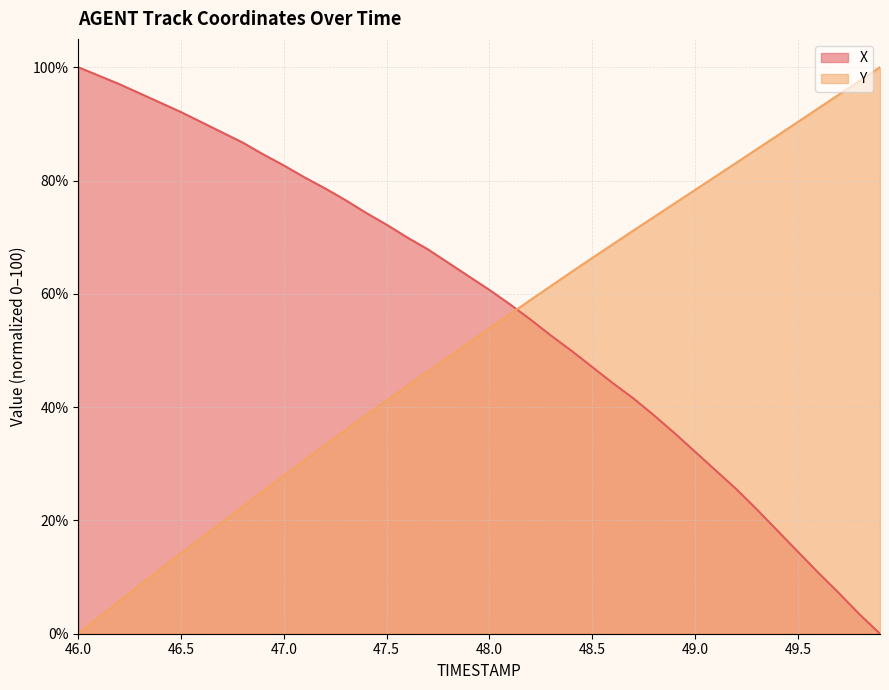

Reading left to right, extract all data points from this chart.

X: 46.0=100.0	46.1=98.5	46.2=97.0	46.3=95.4	46.4=93.7	46.5=92.1	46.6=90.3	46.7=88.5	46.8=86.7	46.9=84.6	47.0=82.7	47.1=80.6	47.2=78.6	47.3=76.5	47.4=74.3	47.5=72.2	47.6=70.0	47.7=67.9	47.8=65.5	47.9=63.1	48.0=60.7	48.1=58.1	48.2=55.5	48.3=52.6	48.4=49.9	48.5=47.1	48.6=44.2	48.7=41.6	48.8=38.6	48.9=35.4	49.0=32.1	49.1=28.8	49.2=25.6	49.3=22.0	49.4=18.2	49.5=14.5	49.6=10.8	49.7=7.2	49.8=3.4	49.9=0.0
Y: 46.0=0.0	46.1=2.9	46.2=5.8	46.3=8.6	46.4=11.4	46.5=14.2	46.6=17.0	46.7=19.7	46.8=22.4	46.9=25.2	47.0=27.9	47.1=30.6	47.2=33.3	47.3=36.0	47.4=38.6	47.5=41.2	47.6=43.7	47.7=46.3	47.8=48.8	47.9=51.4	48.0=53.9	48.1=56.4	48.2=58.9	48.3=61.4	48.4=63.9	48.5=66.3	48.6=68.7	48.7=71.2	48.8=73.6	48.9=75.9	49.0=78.3	49.1=80.7	49.2=83.1	49.3=85.5	49.4=87.9	49.5=90.3	49.6=92.7	49.7=95.2	49.8=97.6	49.9=100.0